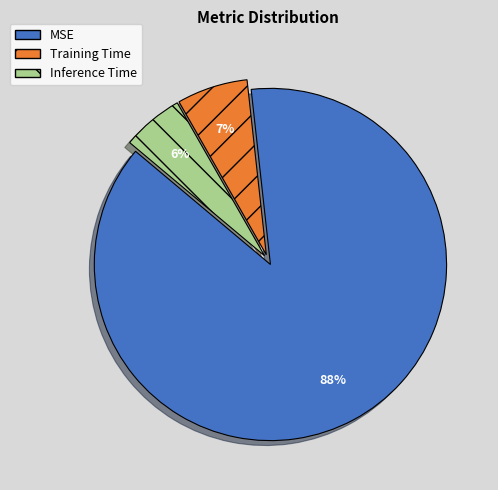

Does MSE represent more than half of the total?

Yes